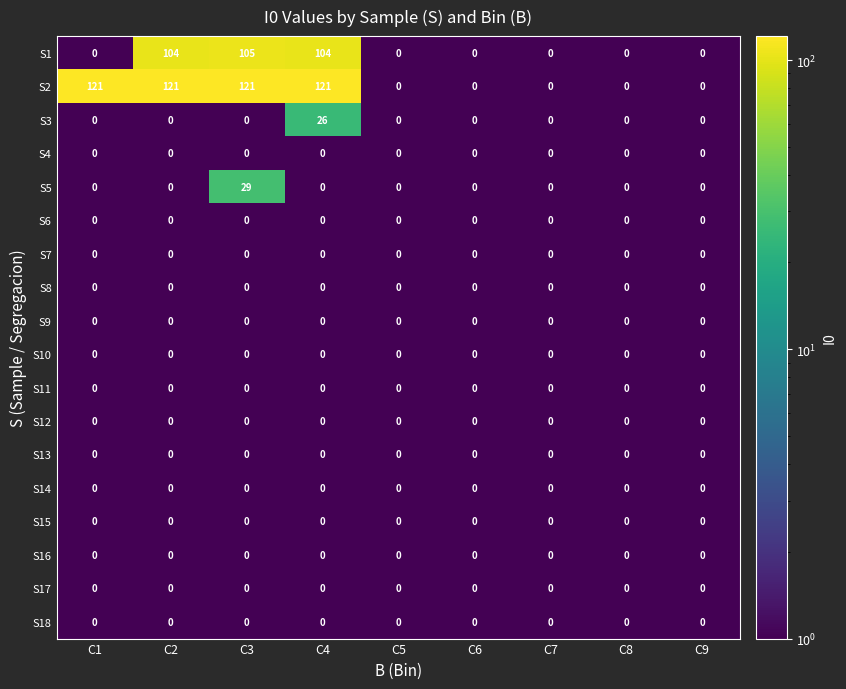

How many categories are shown in the chart?

9